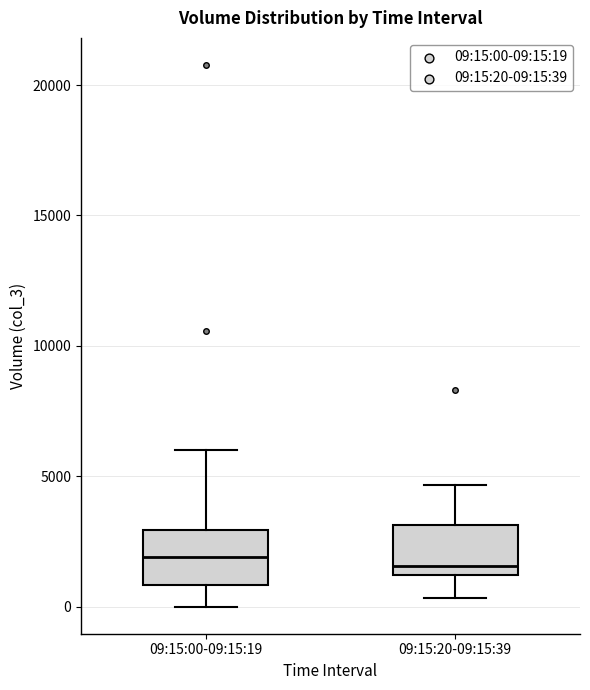

Where does the median line of the box for 09:15:20-09:15:39 sit on the y-axis? The values are not printed on the chart, so give them approximately, as read against the axis.

1500